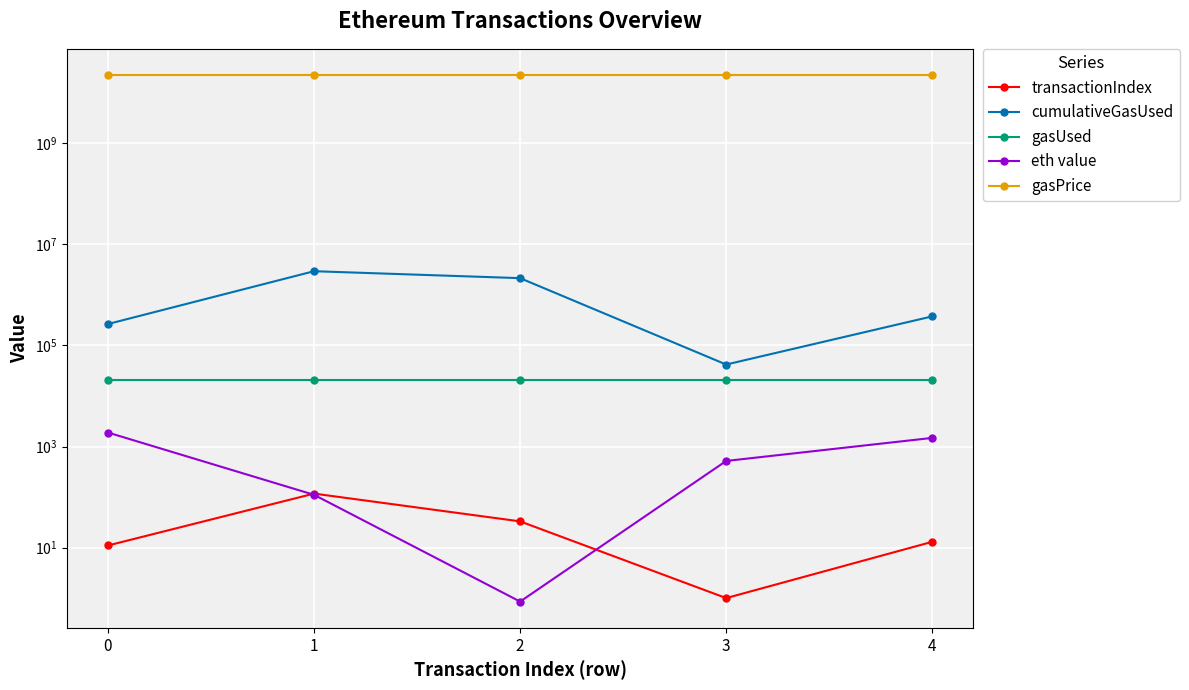

True or false: cumulativeGasUsed has a value of 4800523.4 at 1.

False